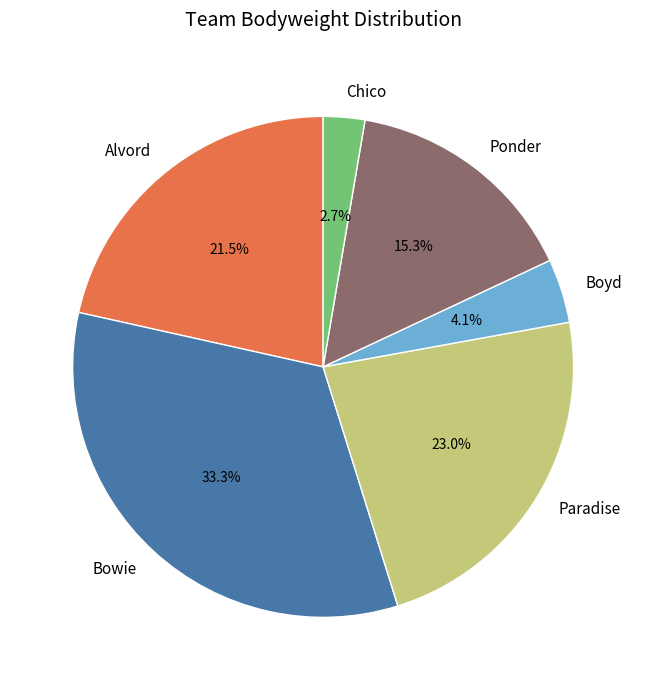

Which category has the smallest portion of the pie?

Chico